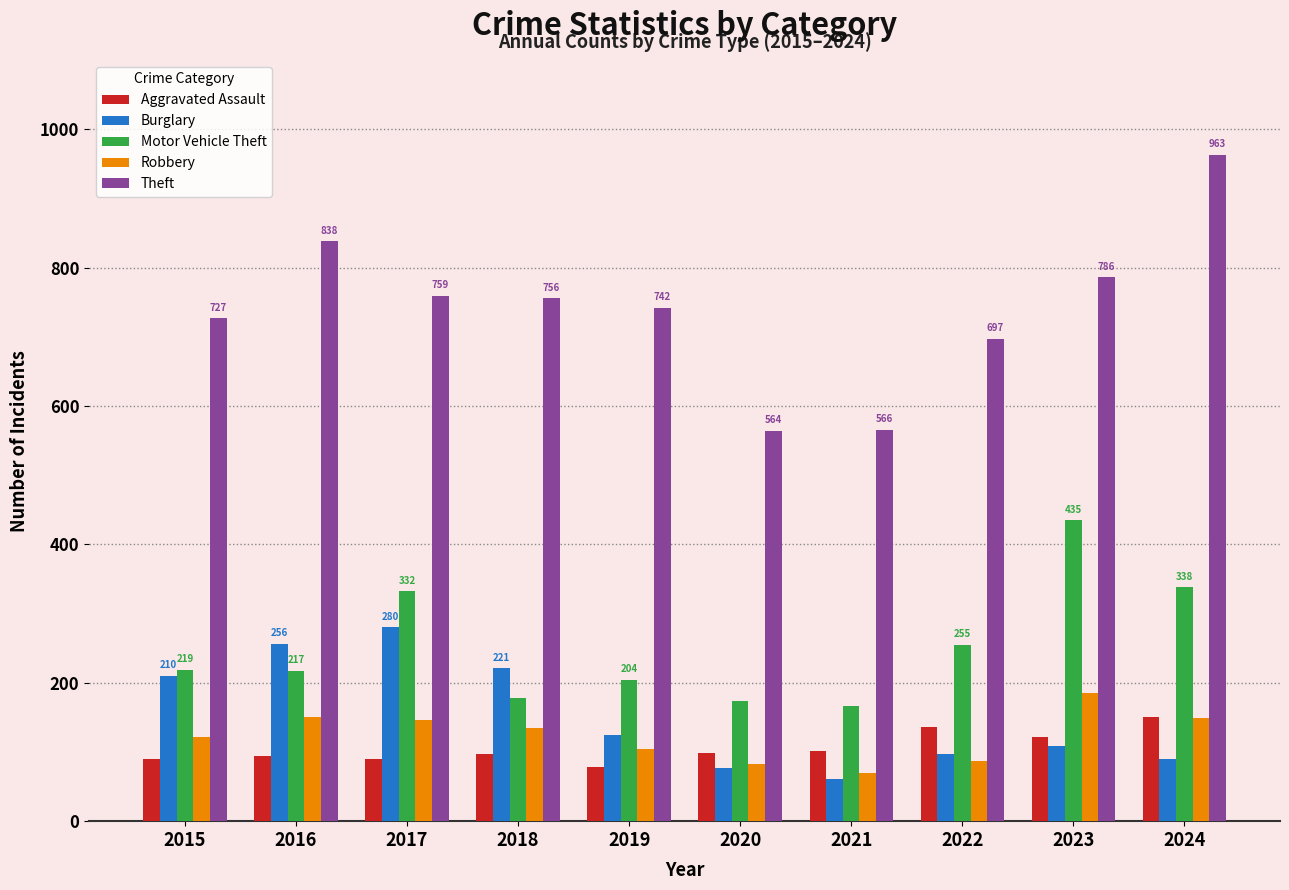

Which series has the largest total across all categories?

Theft